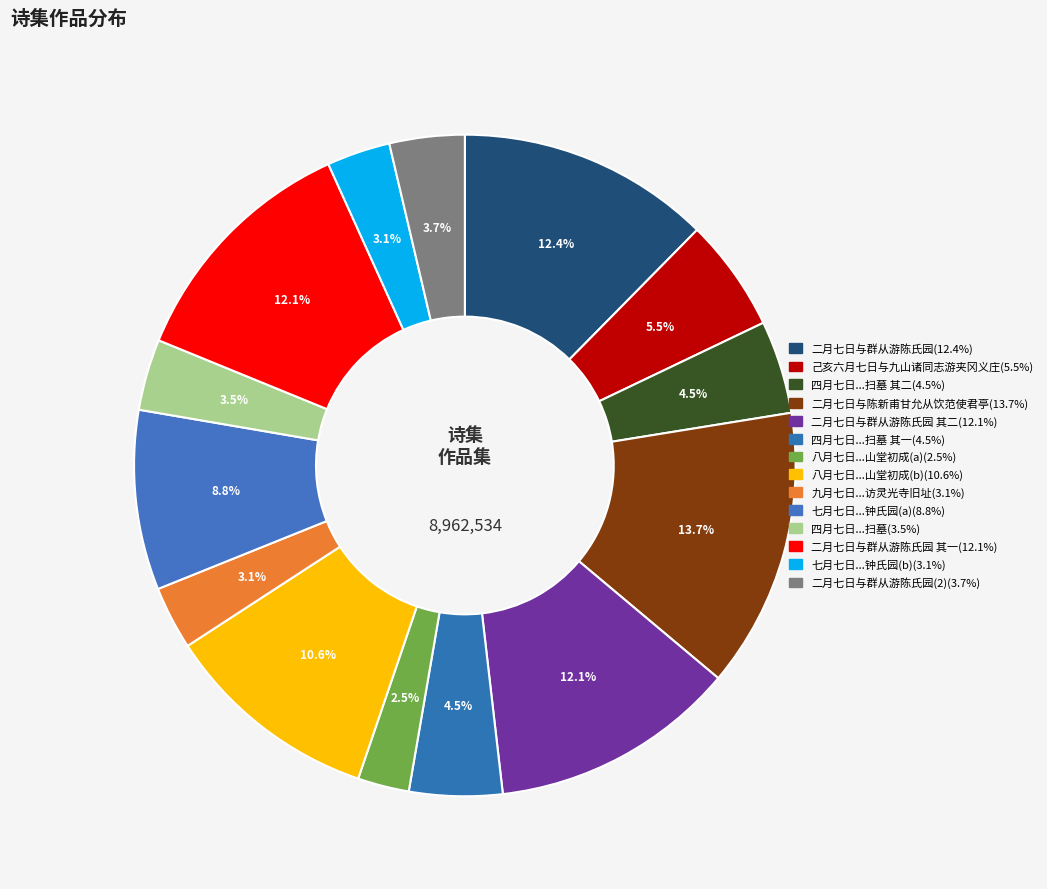

Count the number of slices in the pie.

14